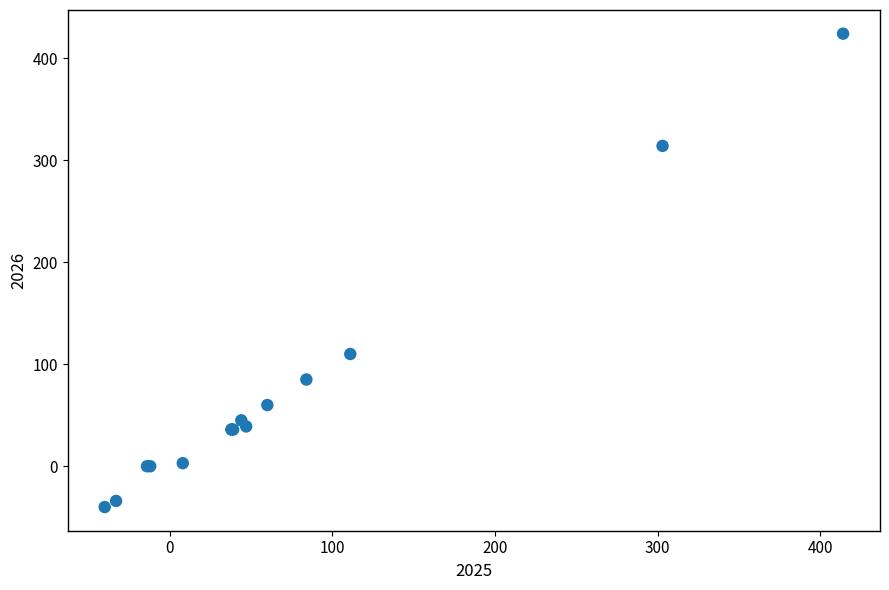

What Y value in the scatter plot is closest to 192?

110